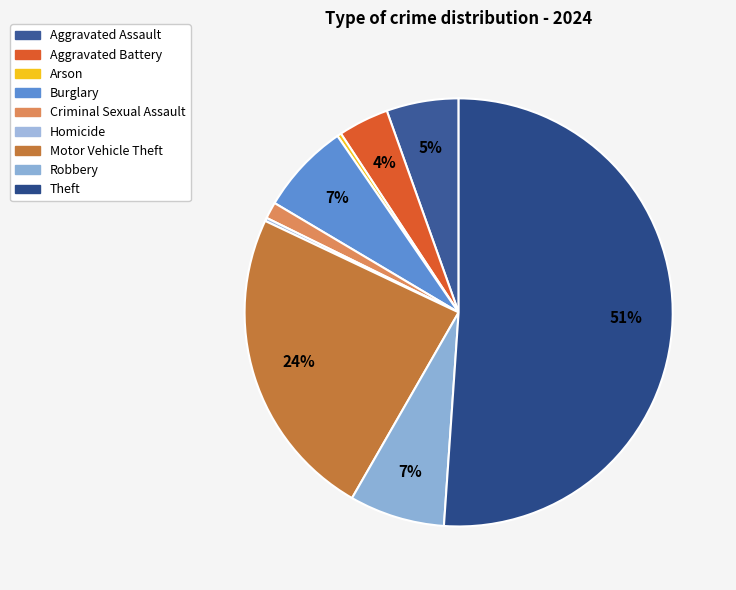

To the nearest percent, what is the average slice percentage?

11%